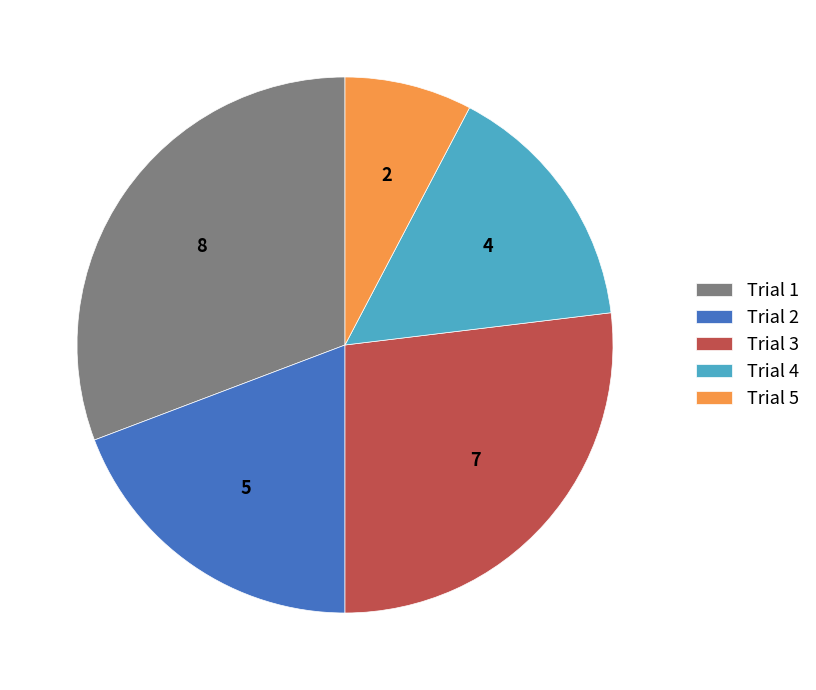

True or false: Trial 4 accounts for 15% of the total.

True